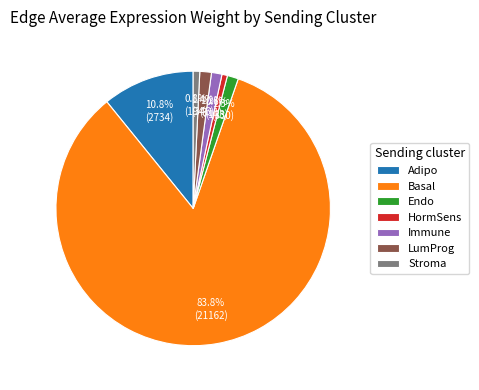

How many slices are in this pie chart?

7